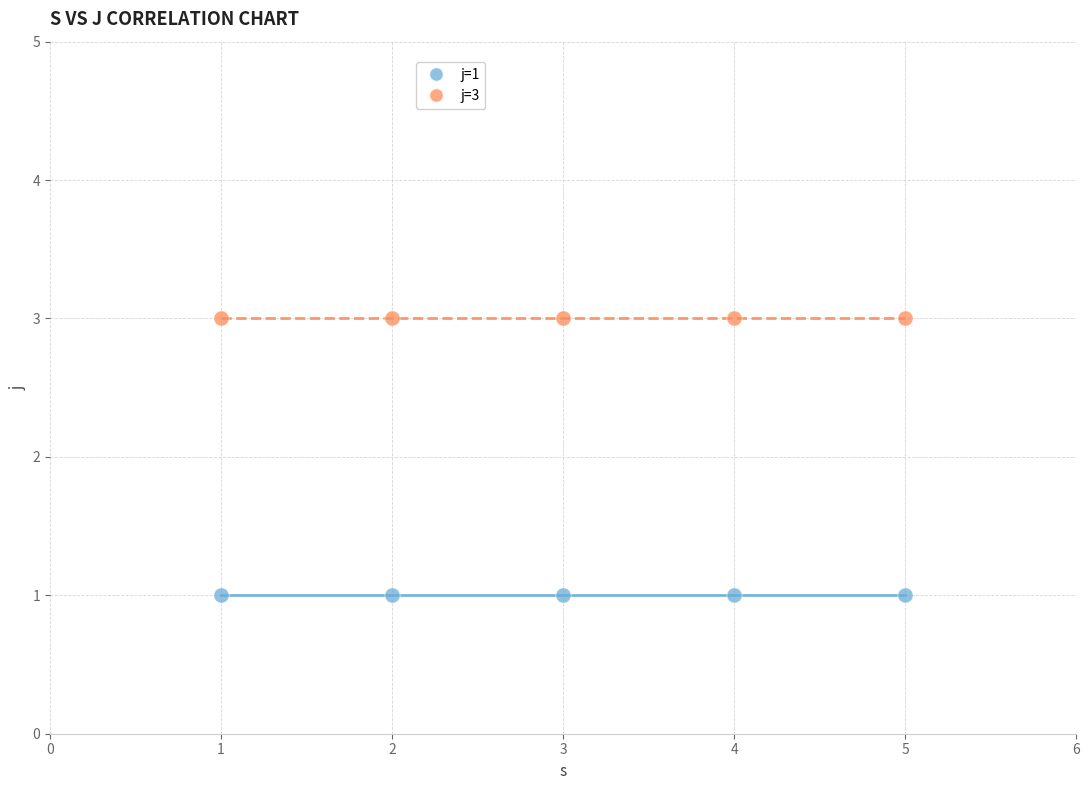

Which series contains the highest Y value?

j=3